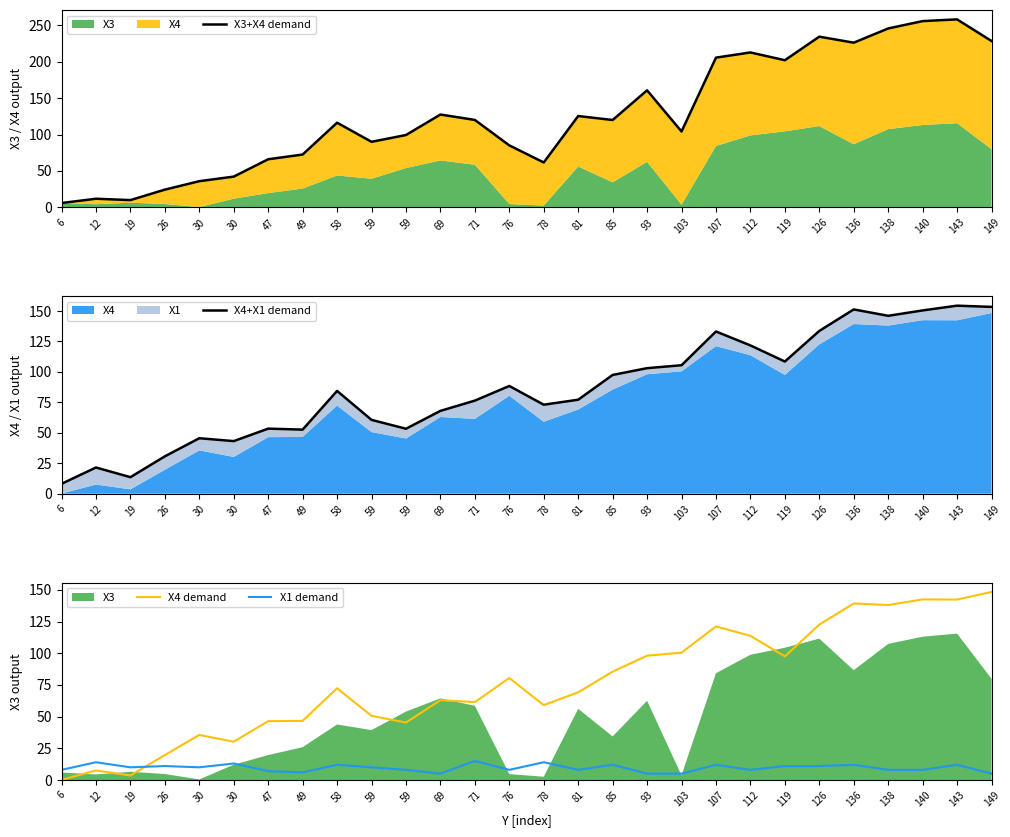

What is the value of the X4 demand point at the 15th from the left?

59.1